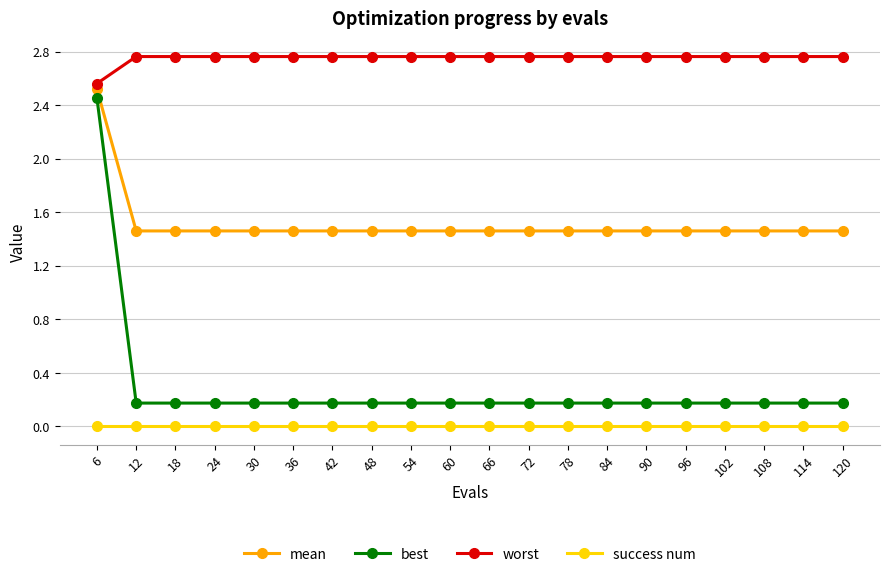

True or false: success num and mean intersect in this chart.

False